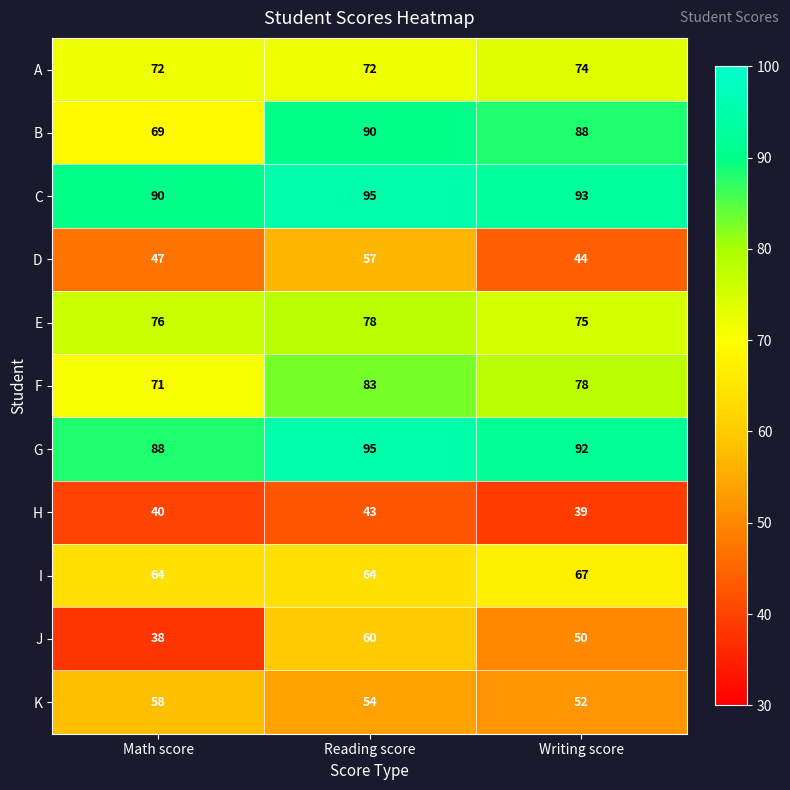

What is the average value of the E series?

76